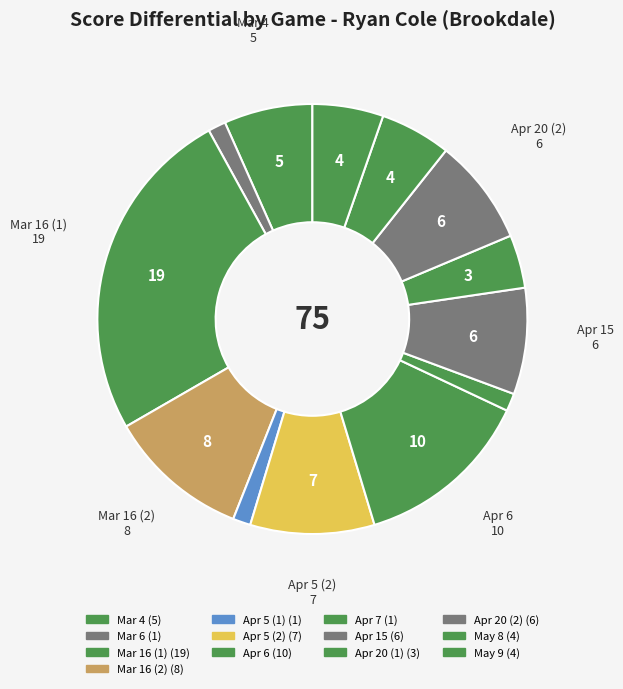

Is there any slice that represents more than half of the pie?

No